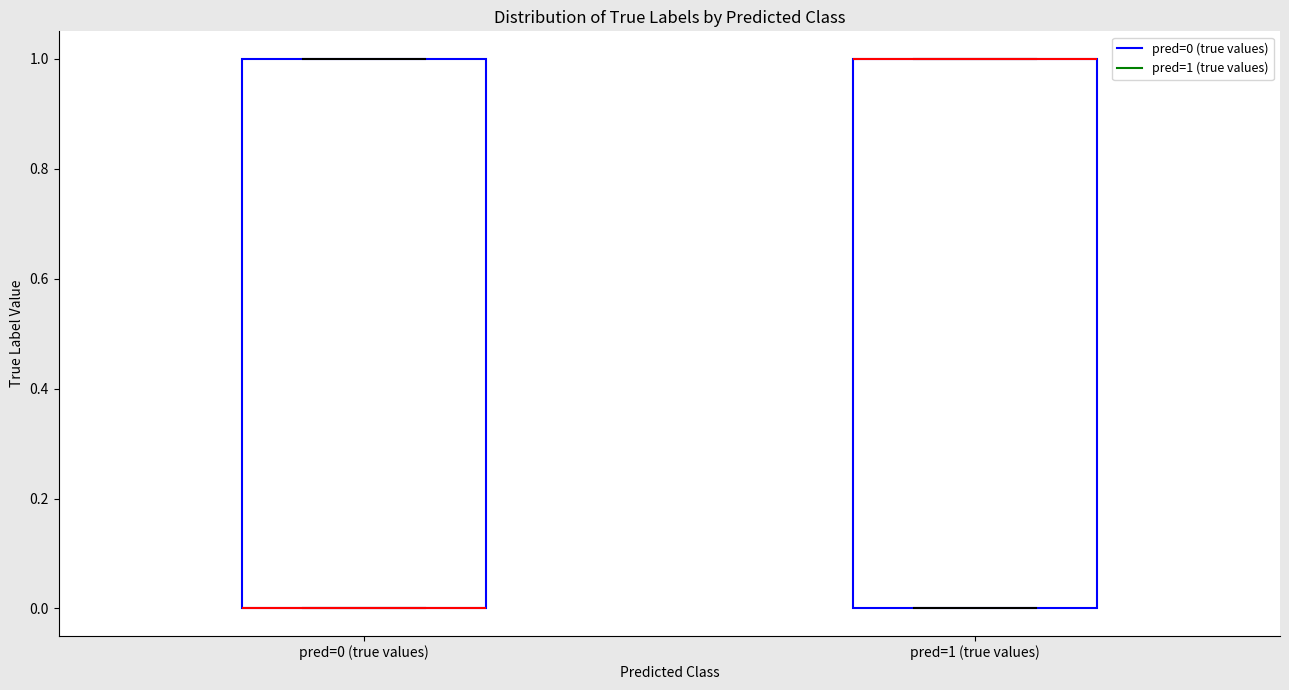

Reading left to right, read every box against the y-axis: the position of its median line, the range the box covers, and the ends of its whiskers. The values are not printed on the chart, so give them approximately, as read against the axis.

pred=0 (true values): median 0 (drawn on the box's lower edge), box 0 to 1, whiskers 0 to 1
pred=1 (true values): median 1 (drawn on the box's upper edge), box 0 to 1, whiskers 0 to 1